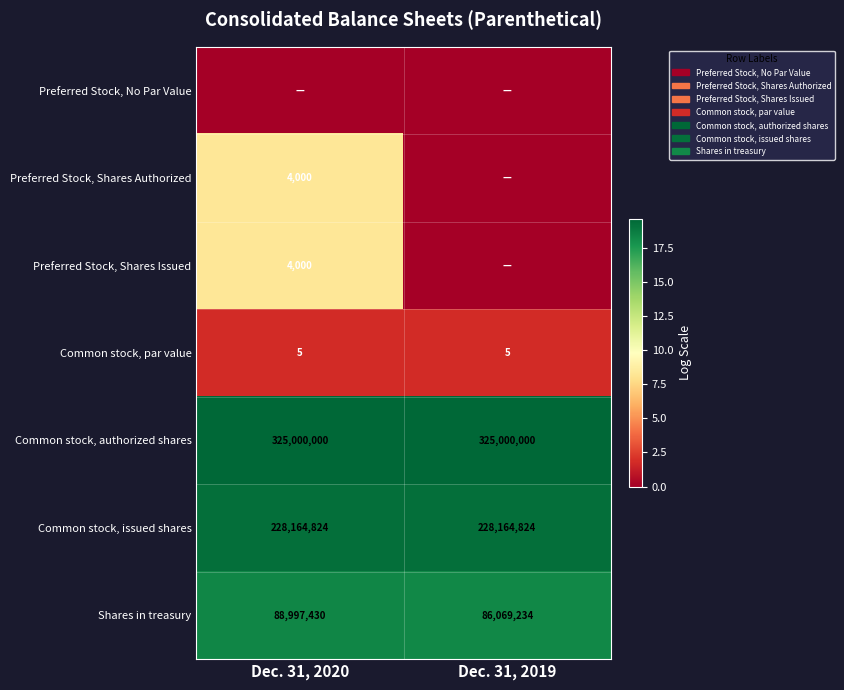

At which category does the chart reach its peak across all series?

Dec. 31, 2020